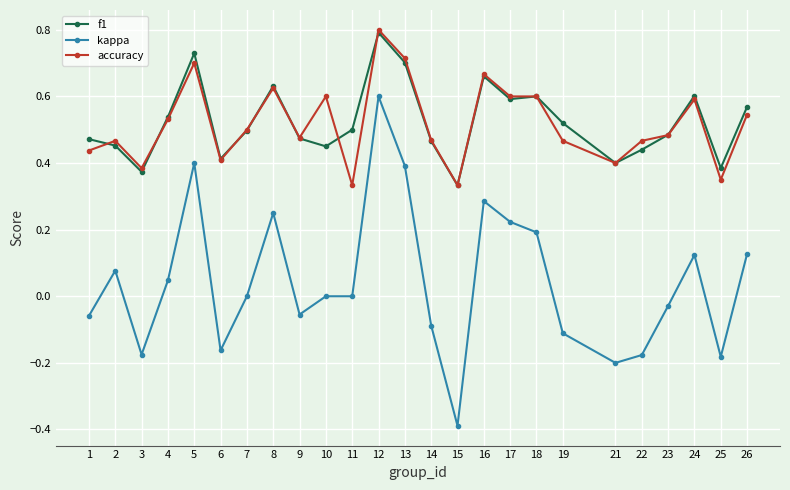

Is it true that kappa equals -0.2 at 22?

True